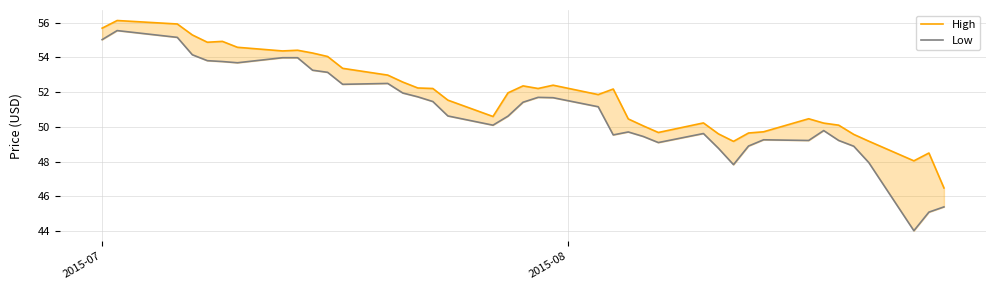

True or false: High and Low cross at least once.

False